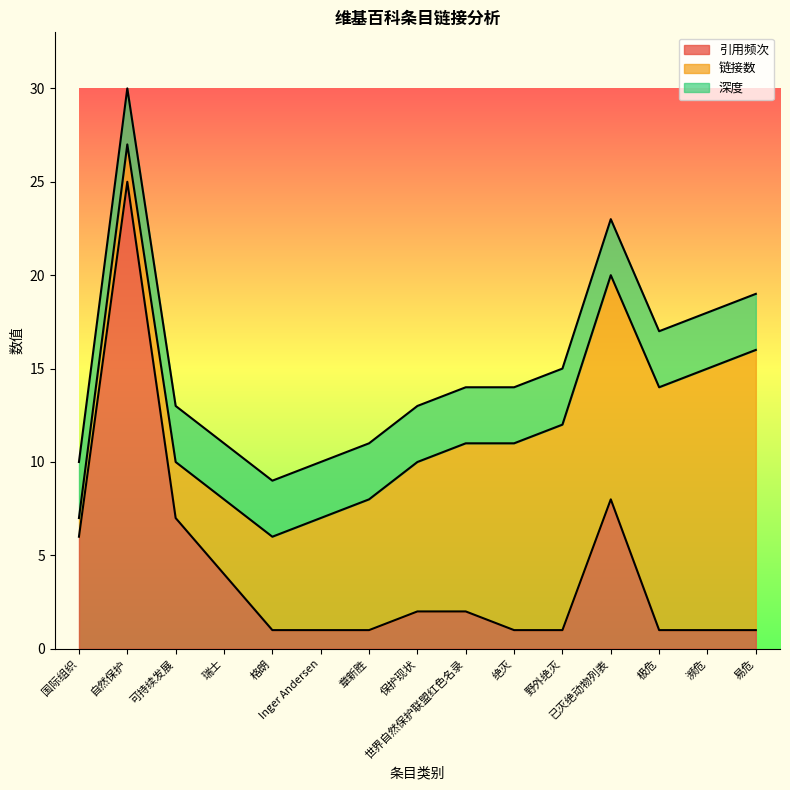

Reading left to right, transcribe all the data shown in this chart.

链接数: 1	2	3	4	5	6	7	8	9	10	11	12	13	14	15
引用频次: 6	25	7	4	1	1	1	2	2	1	1	8	1	1	1
深度: 3	3	3	3	3	3	3	3	3	3	3	3	3	3	3